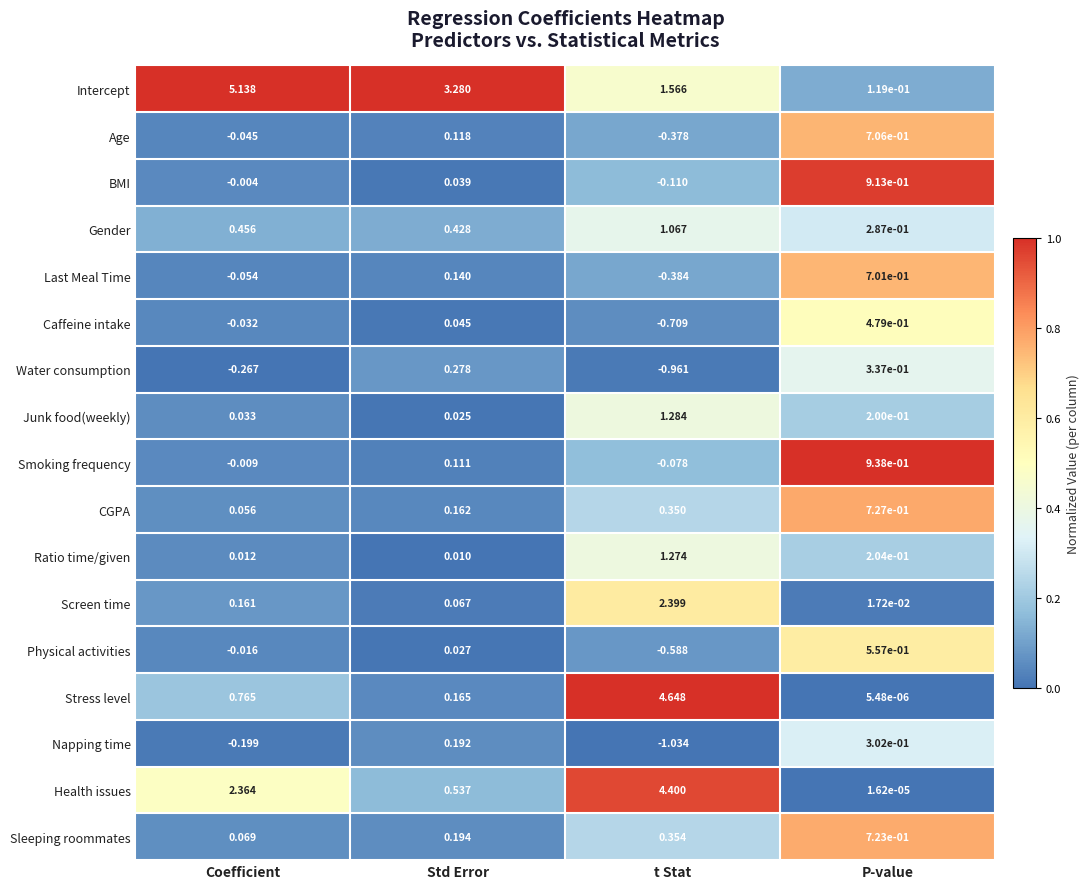

Which series has the largest total across all categories?

Intercept